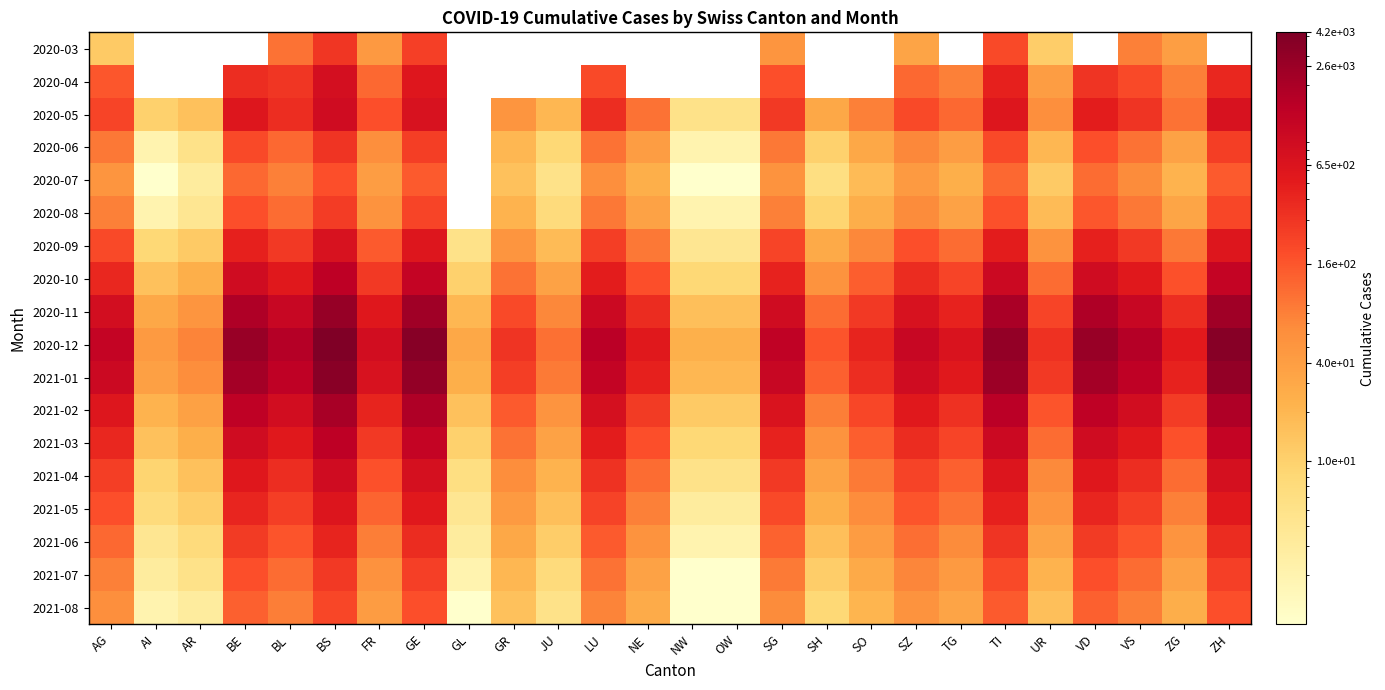

Which label corresponds to the smallest value in the chart?

AI